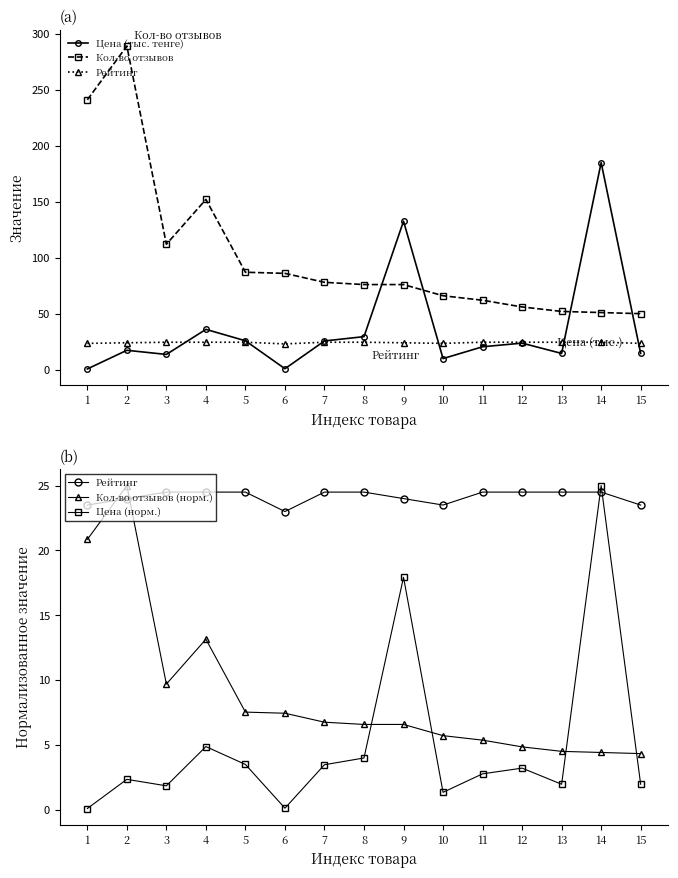

How many interior local valleys does the Кол-во отзывов series have?

1